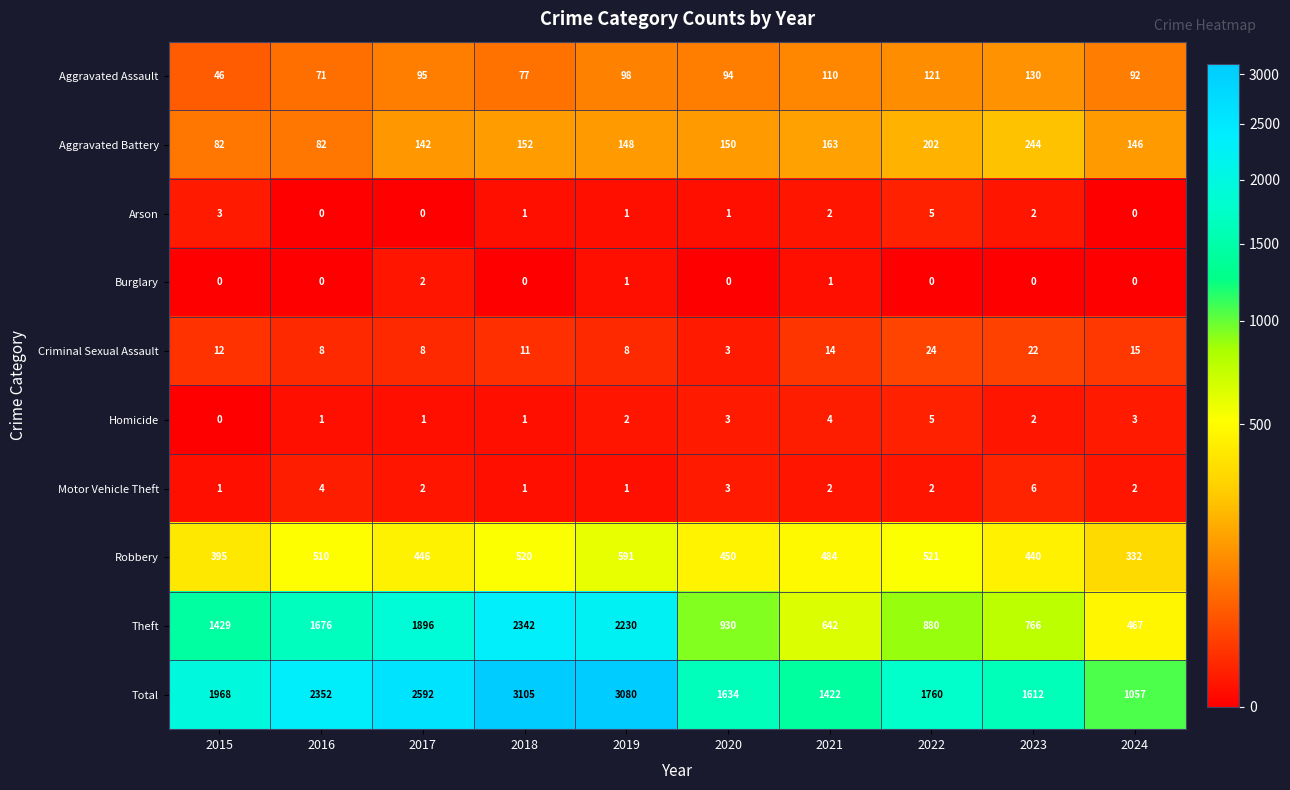

Which series has the largest total across all categories?

Total